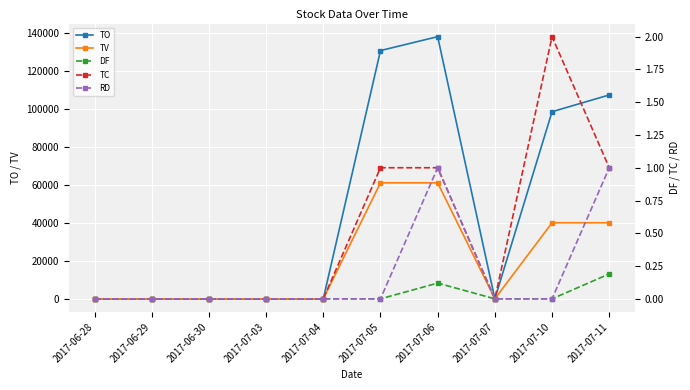

Rank the categories by TC value from highest to lowest.

2017-07-10, 2017-07-05, 2017-07-06, 2017-07-11, 2017-06-28, 2017-06-29, 2017-06-30, 2017-07-03, 2017-07-04, 2017-07-07